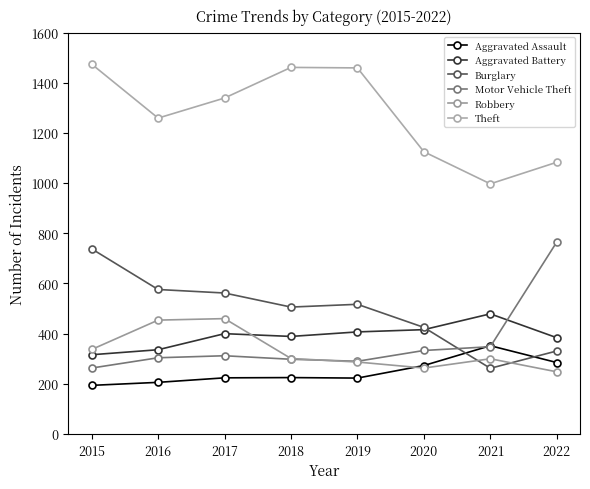

In Aggravated Battery, how many points are higher than both neighbors (excluding endpoints)?

2